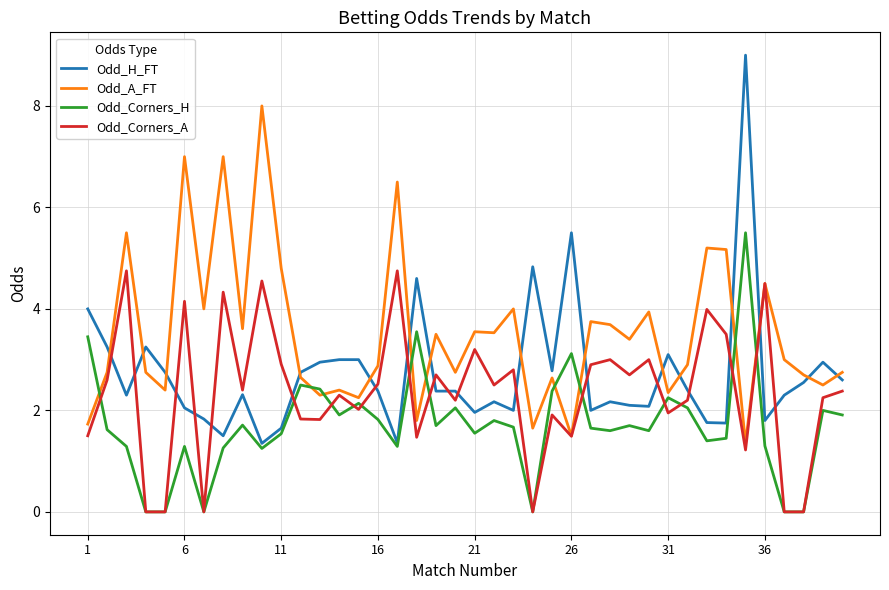

Which series ends up on top after the final intersection of Odd_Corners_H and Odd_A_FT?

Odd_A_FT